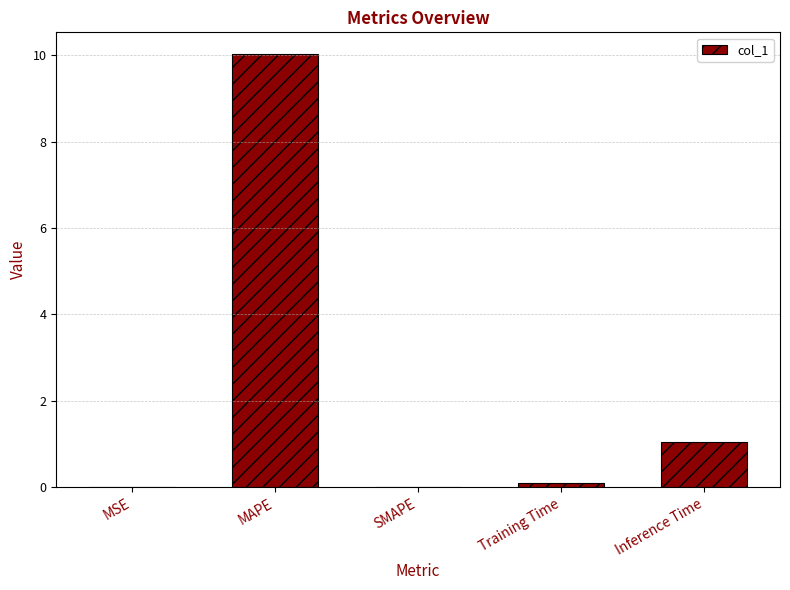

Between SMAPE and Training Time, which is larger?

Training Time